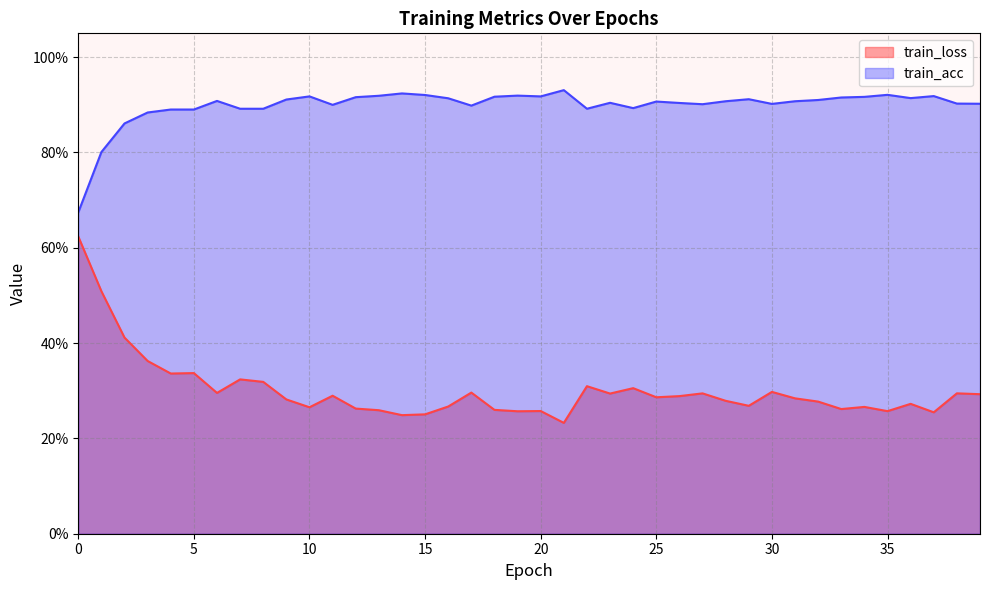

Reading right to left, list all the values displayed in this chart.

train_loss: 0.3	0.3	0.3	0.3	0.3	0.3	0.3	0.3	0.3	0.3	0.3	0.3	0.3	0.3	0.3	0.3	0.3	0.3	0.2	0.3	0.3	0.3	0.3	0.3	0.3	0.2	0.3	0.3	0.3	0.3	0.3	0.3	0.3	0.3	0.3	0.3	0.4	0.4	0.5	0.6
train_acc: 0.9	0.9	0.9	0.9	0.9	0.9	0.9	0.9	0.9	0.9	0.9	0.9	0.9	0.9	0.9	0.9	0.9	0.9	0.9	0.9	0.9	0.9	0.9	0.9	0.9	0.9	0.9	0.9	0.9	0.9	0.9	0.9	0.9	0.9	0.9	0.9	0.9	0.9	0.8	0.7